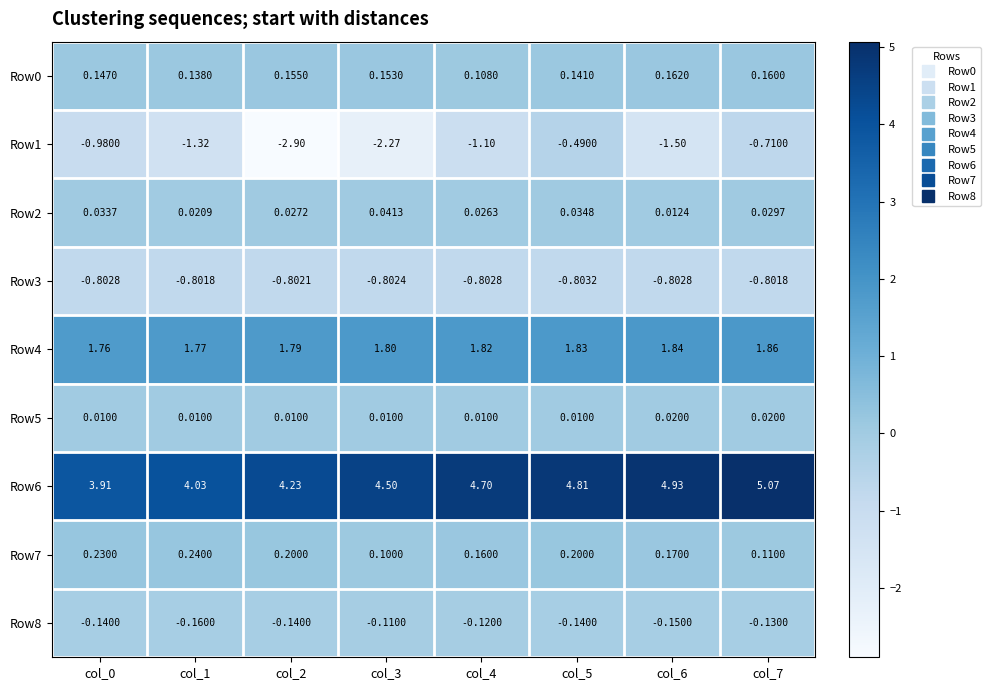

Is the value of Row7 at col_6 greater than the value of Row4 at col_4?

No